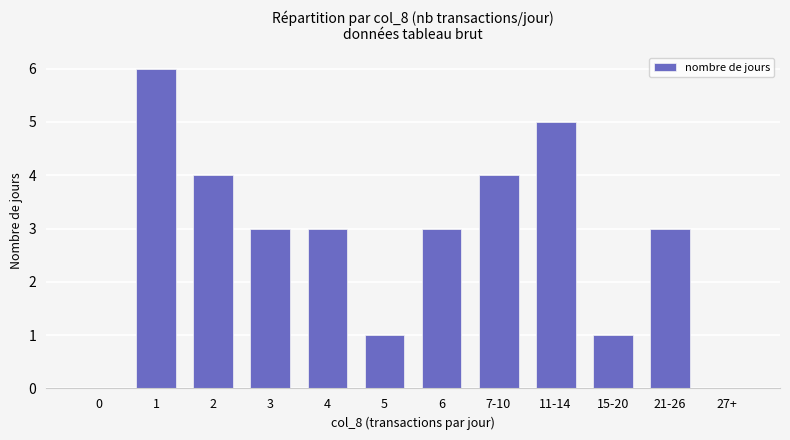

Is it true that the value at 21-26 is 1?

False